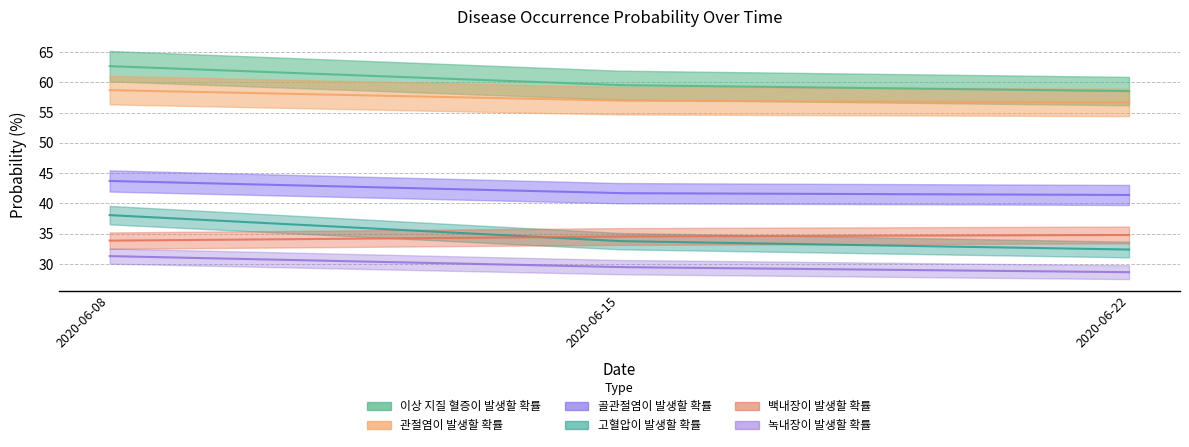

Which series has the largest total across all categories?

이상 지질 혈증이 발생할 확률